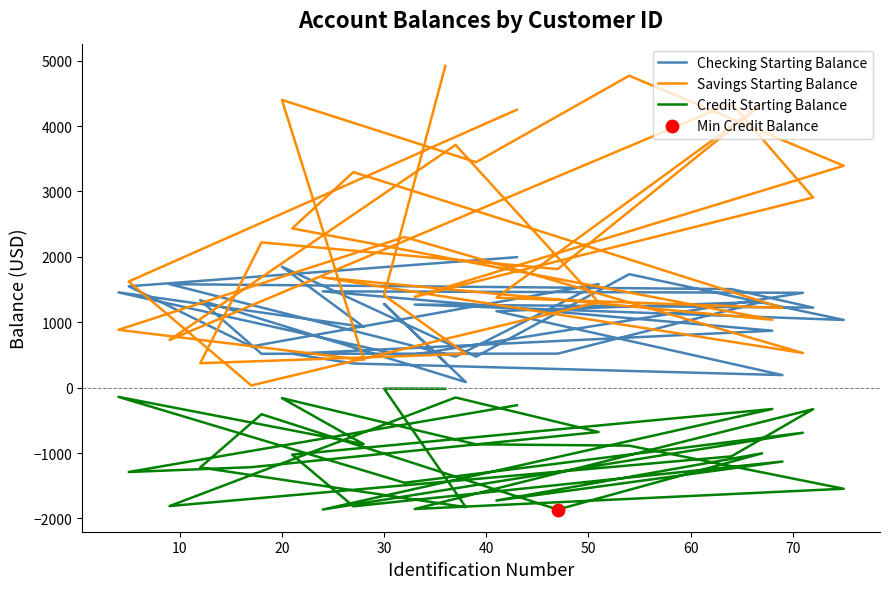

Is the value of Credit Starting Balance at 26 greater than the value of Checking Starting Balance at 11?

No